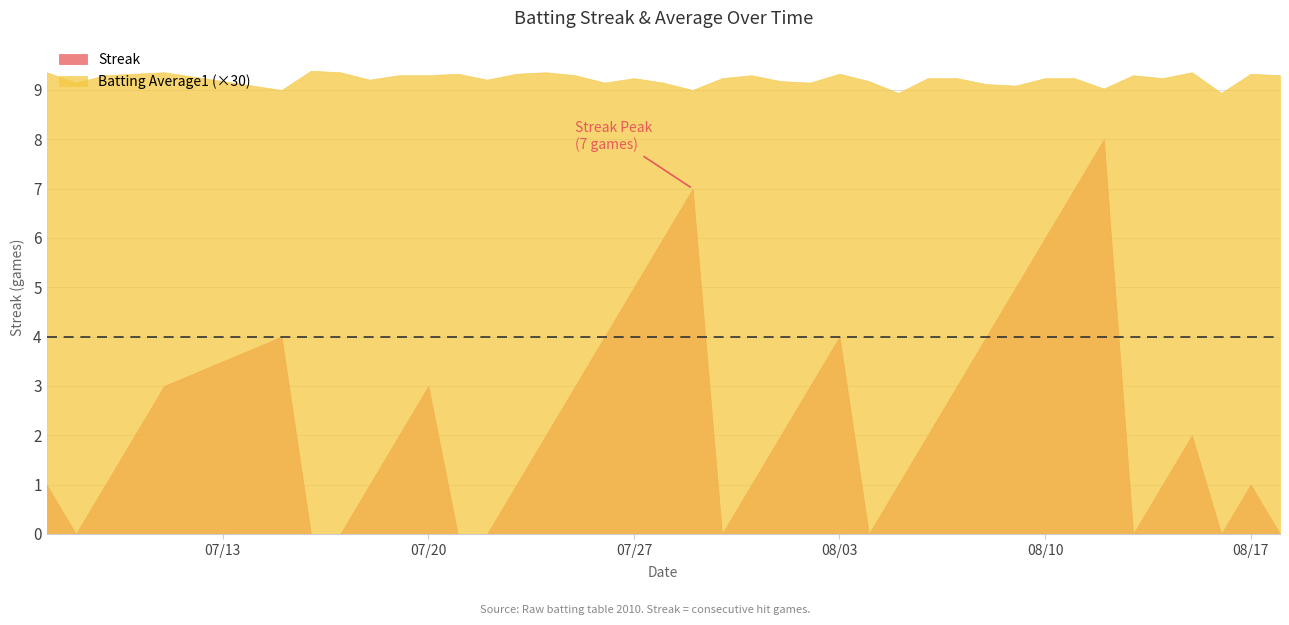

Which series has the largest total across all categories?

Batting Average1 (×30)